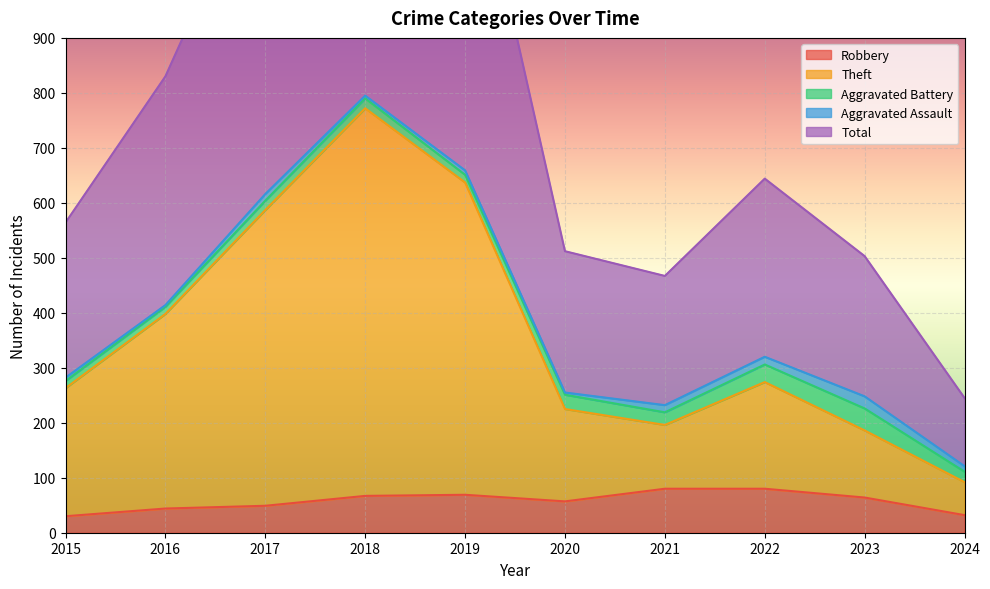

At which label does Robbery reach its peak?

2021